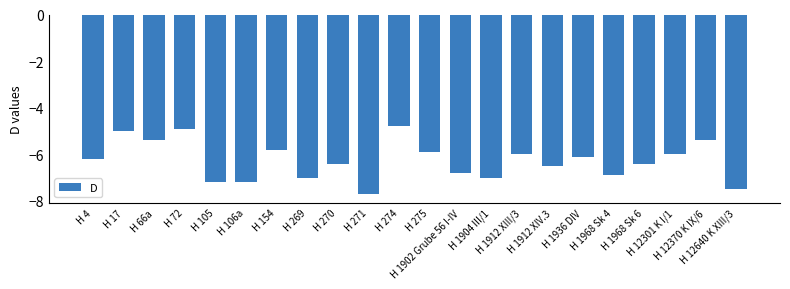

What is the sum of the values at H 1904 III/1 and H 12301 K I/1?

-13.0